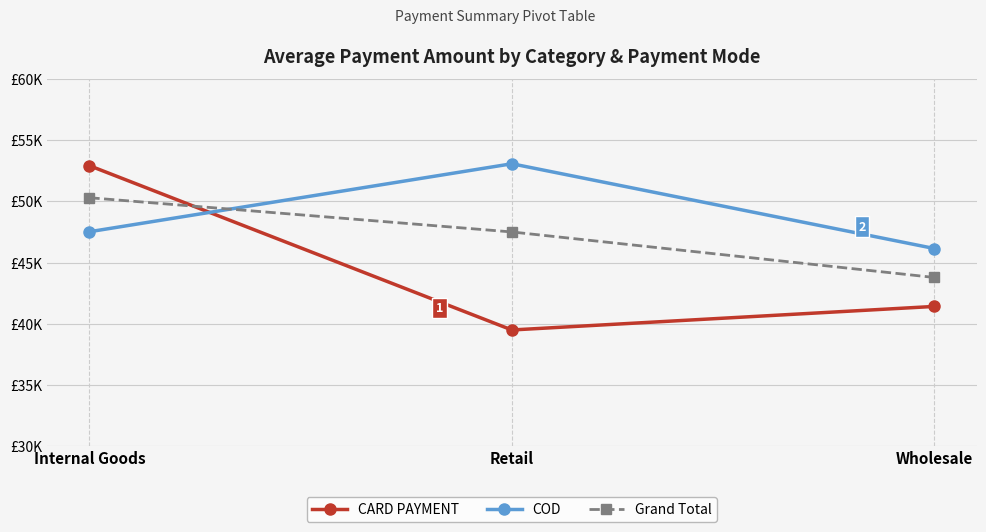

The value of COD at Internal Goods is 47515.4. True or false?

True